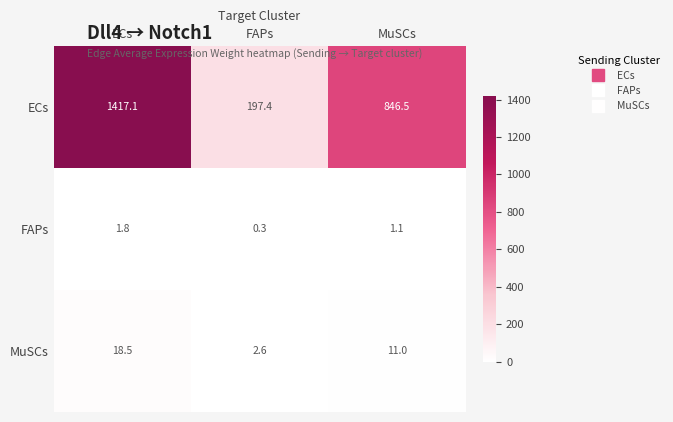

True or false: FAPs has a value of 2.5 at ECs.

False